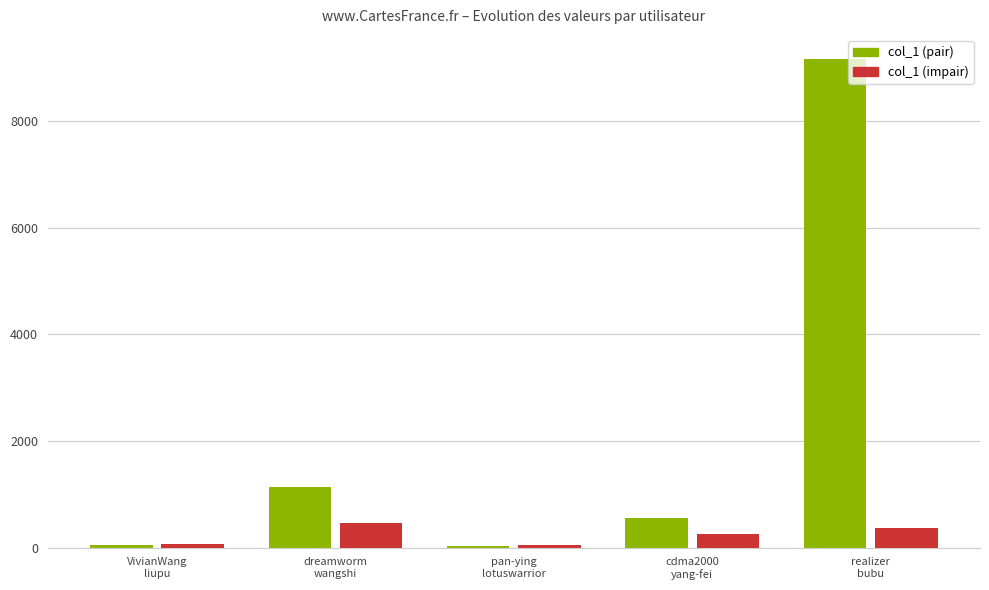

What is the greatest value displayed?

9157